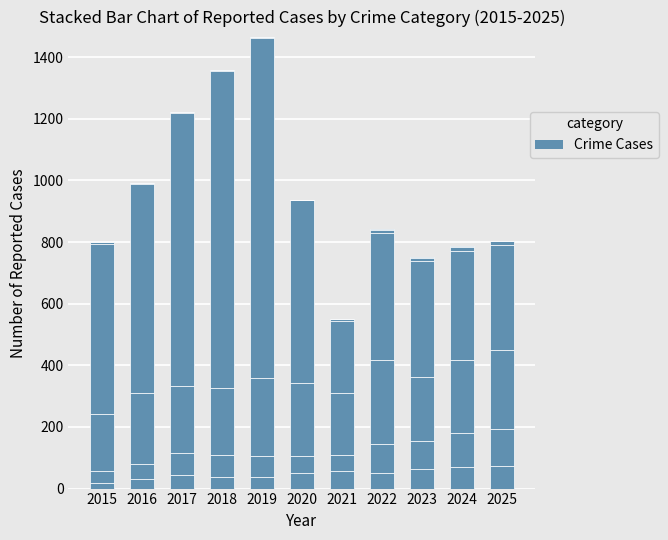

What is the average value?

48